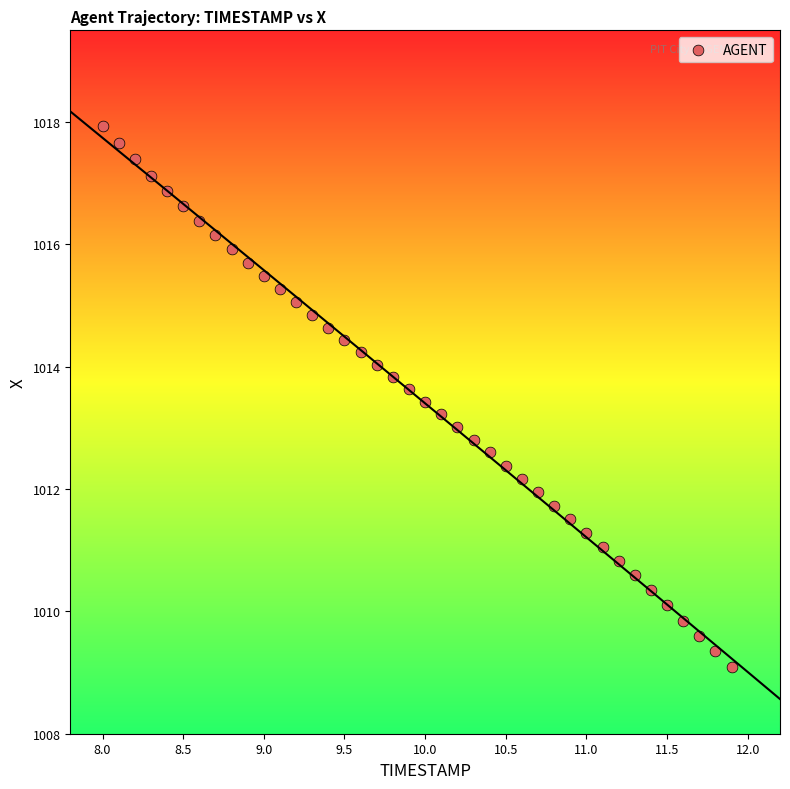

What is the range of X values (max minus min)?

3.9